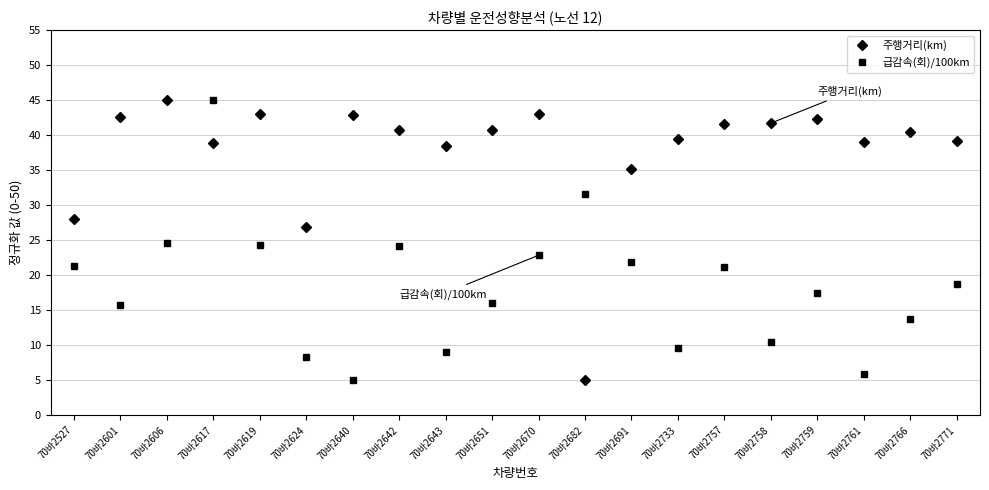

How many times do 주행거리(km) and 급감속(회)/100km cross each other?

4